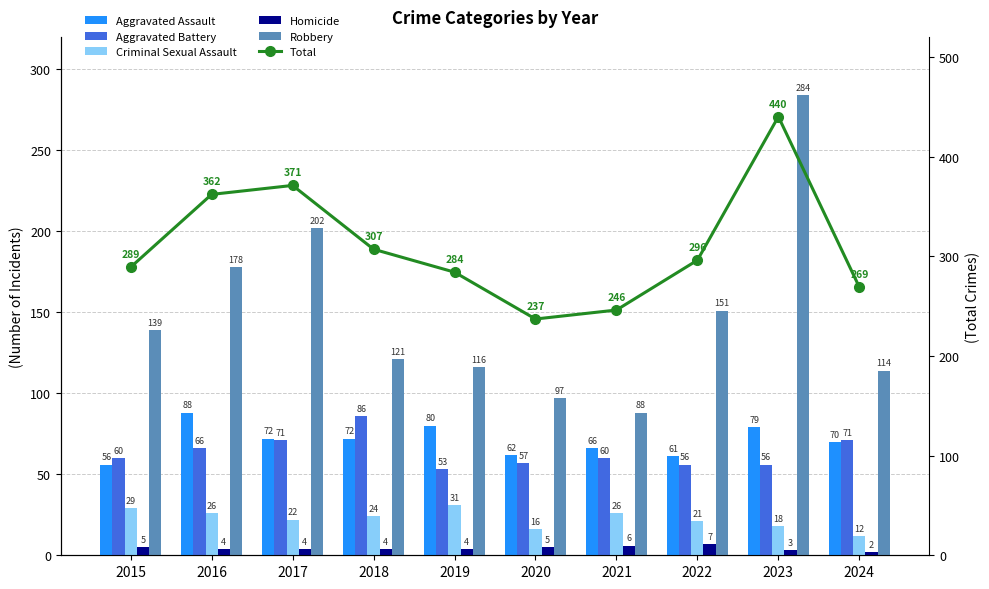

How many values in the Aggravated Assault series are below 72?

5